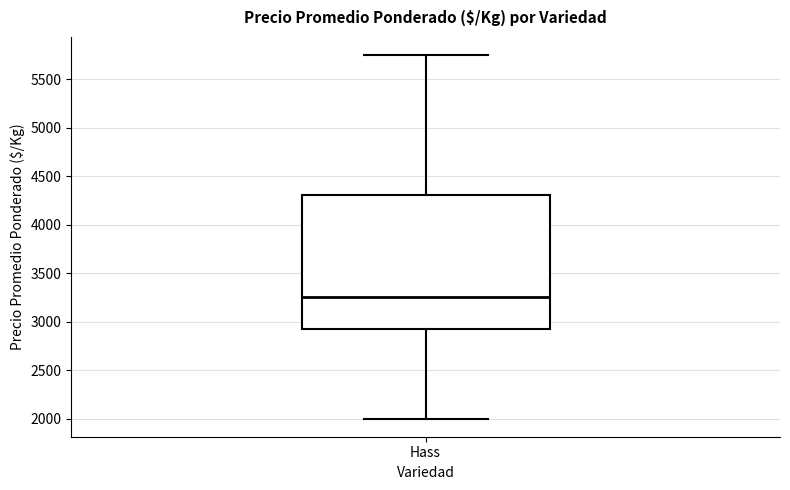

Where is the upper edge of the box for Hass on the y-axis? The values are not printed on the chart, so give them approximately, as read against the axis.

4300